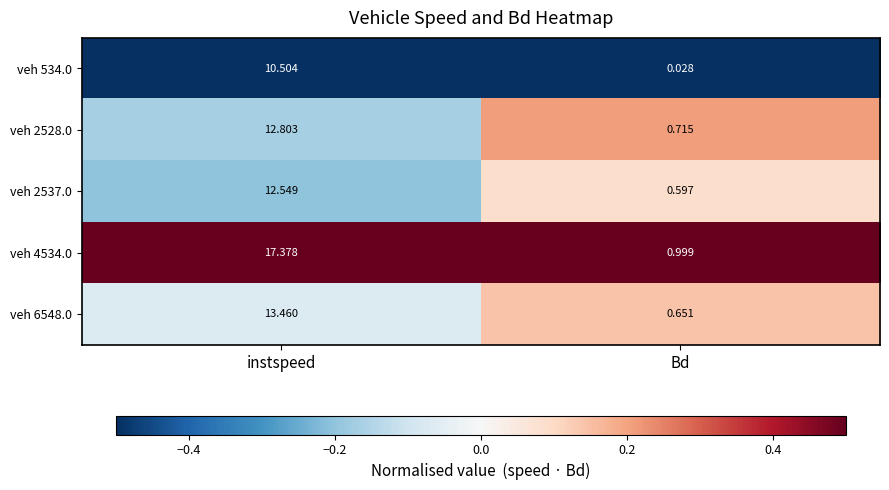

What is the spread (max minus min) of values at Bd?

1.0